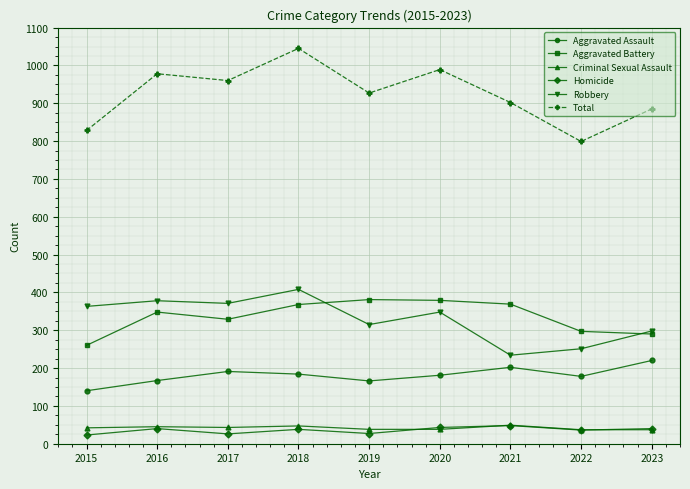

What is the difference between the maximum and minimum values in the Criminal Sexual Assault series?

12